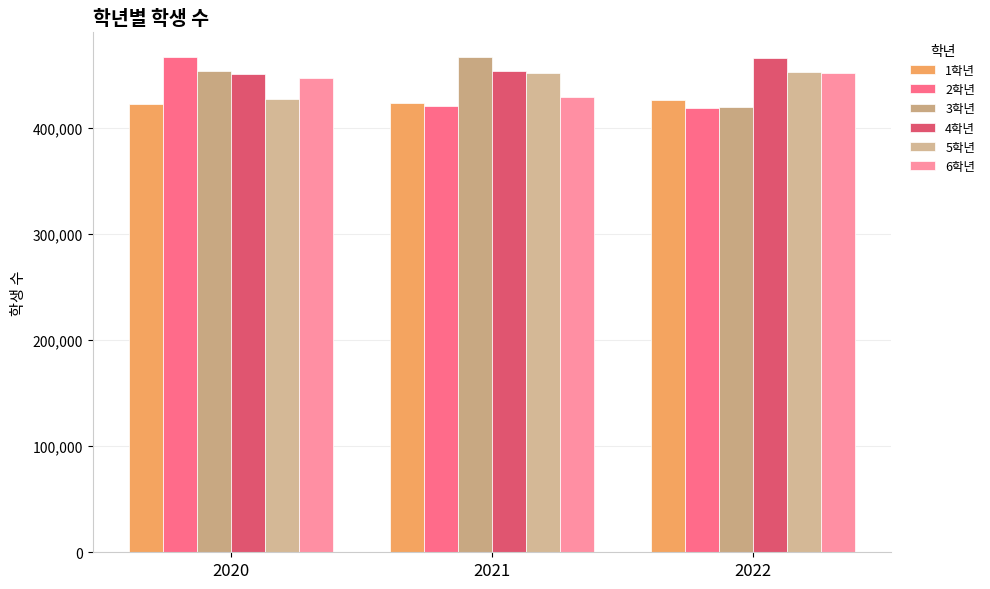

What is the total value across all series at 2020?

2665508